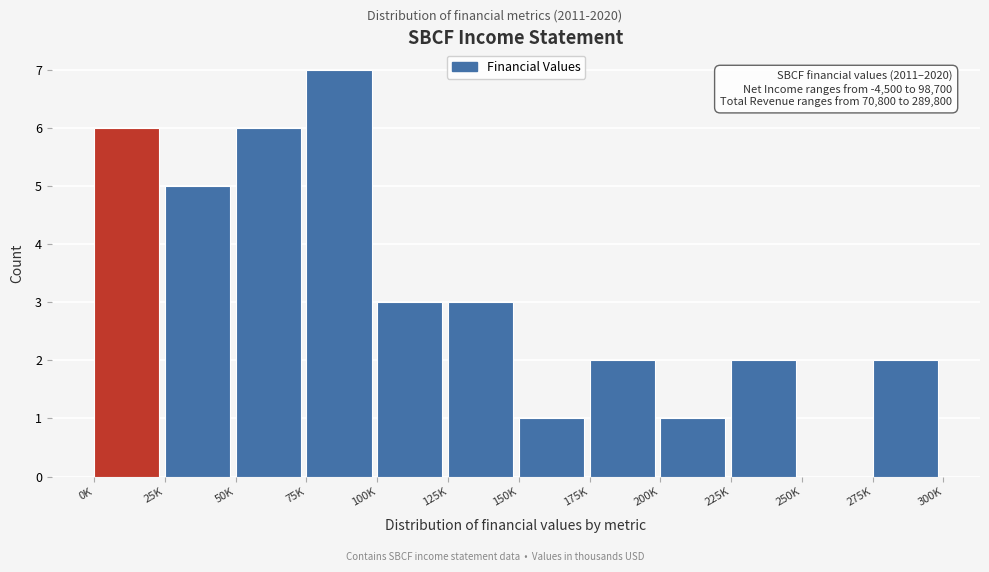

Reading left to right, list all the values displayed in this chart.

0K=6	25K=5	50K=6	75K=7	100K=3	125K=3	150K=1	175K=2	200K=1	225K=2	250K=0	275K=2